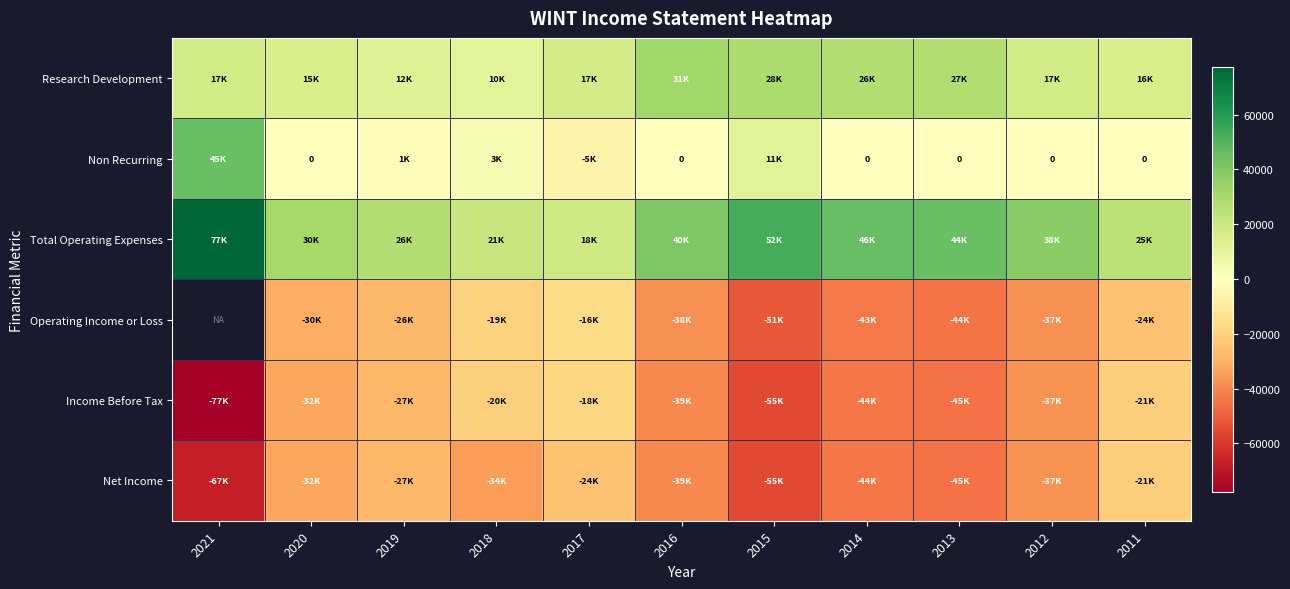

What is the difference between the maximum and second lowest values in the Operating Income or Loss series?

27800.0